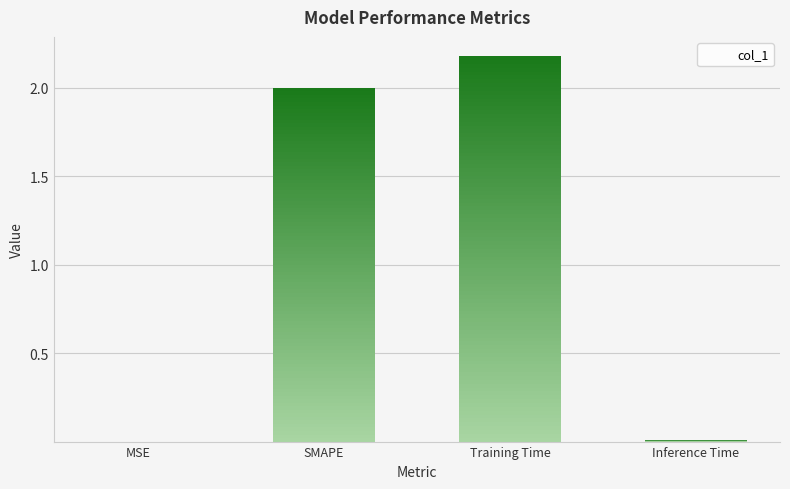

Rank the categories by value from lowest to highest.

MSE, Inference Time, SMAPE, Training Time